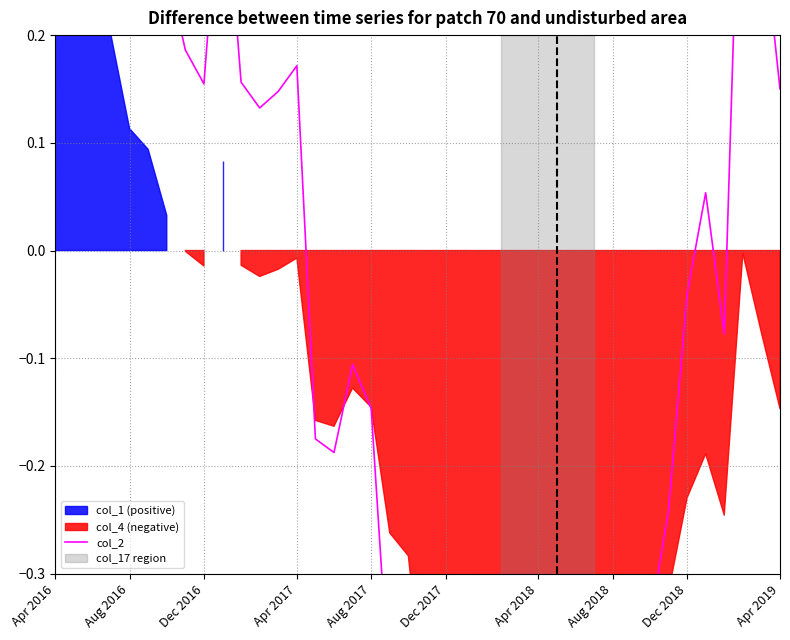

What is the average value?

-0.1